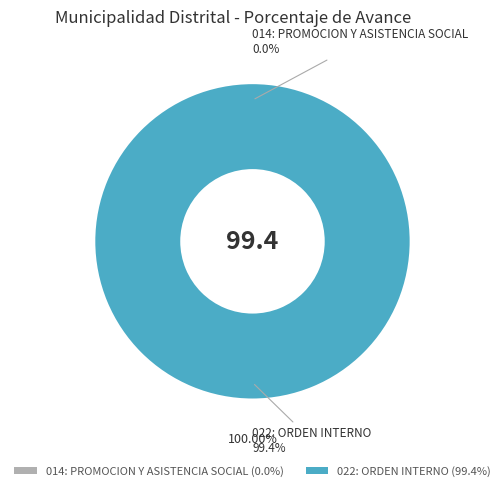

Is there a majority slice in this chart?

Yes